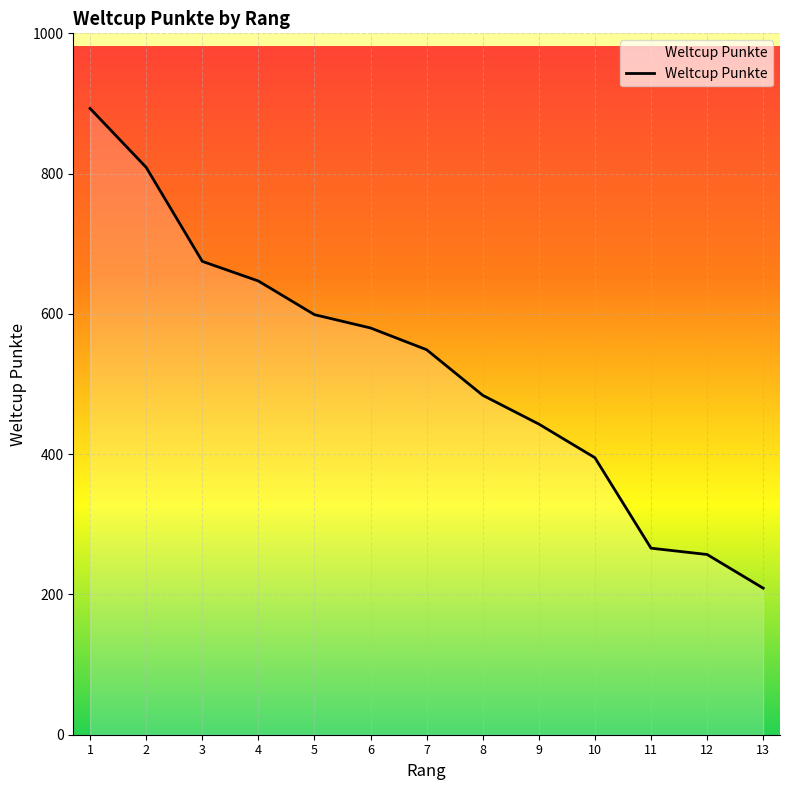

Reading left to right, list all the values displayed in this chart.

893	809	675	647	599	580	549	484	443	395	266	257	209